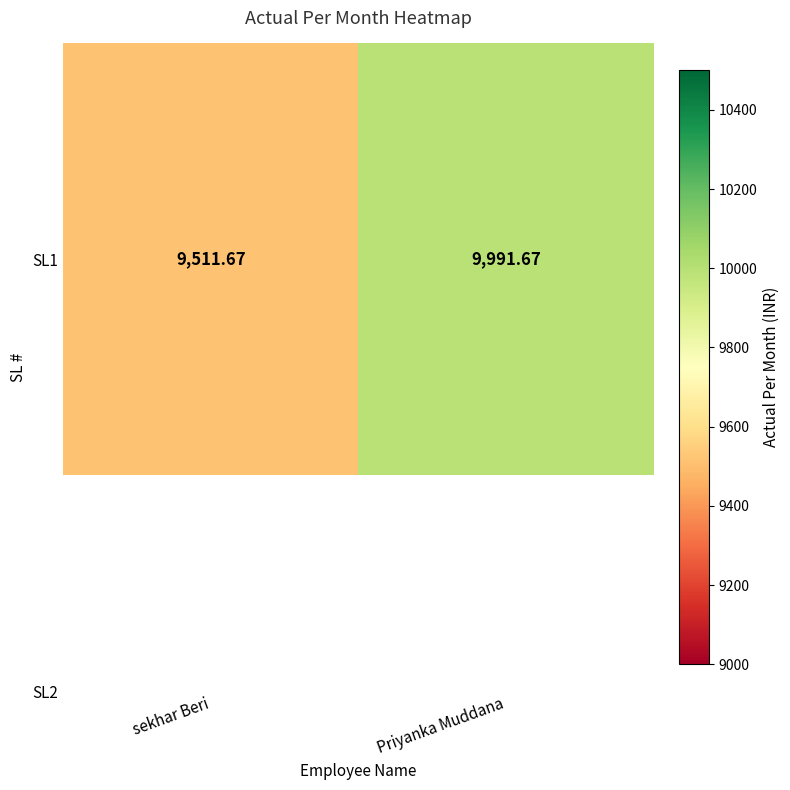

What is the ratio of the value at Priyanka Muddana to the value at sekhar Beri?

1.1